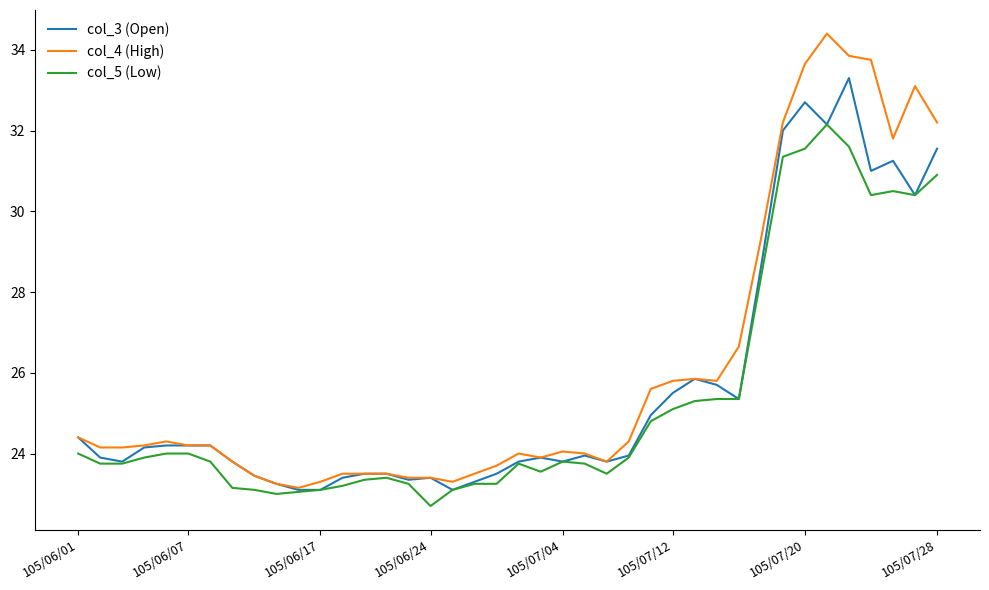

What is the minimum value shown in the chart?

22.7